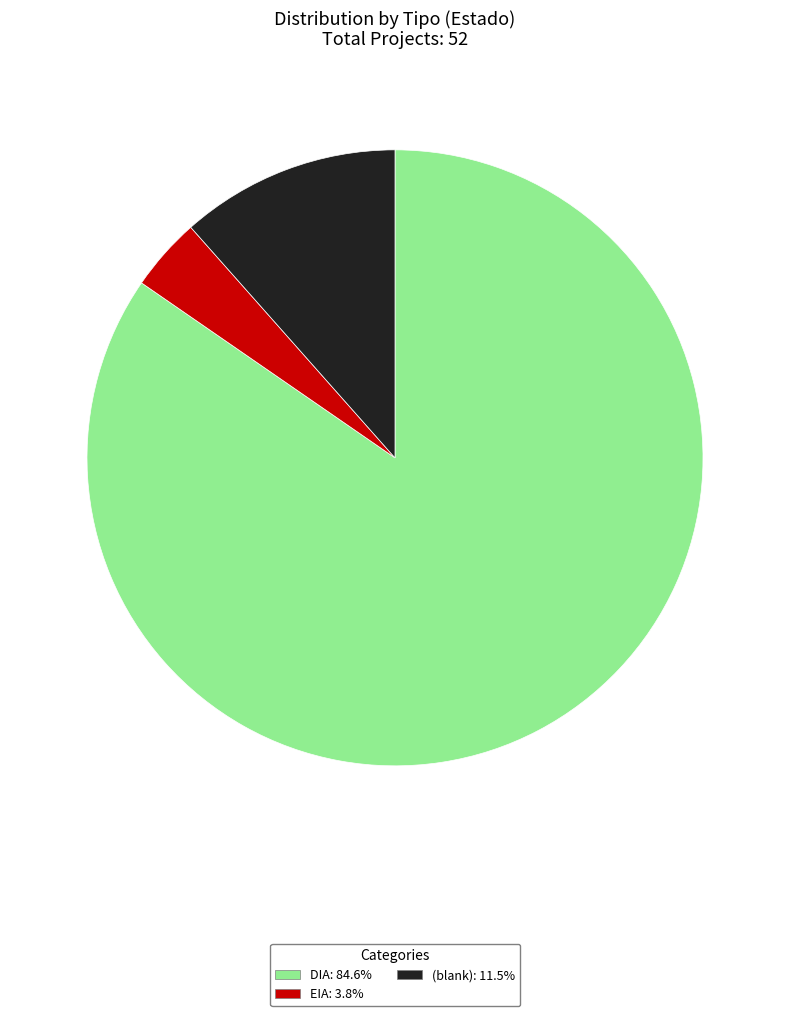

Is there any slice that represents more than half of the pie?

Yes